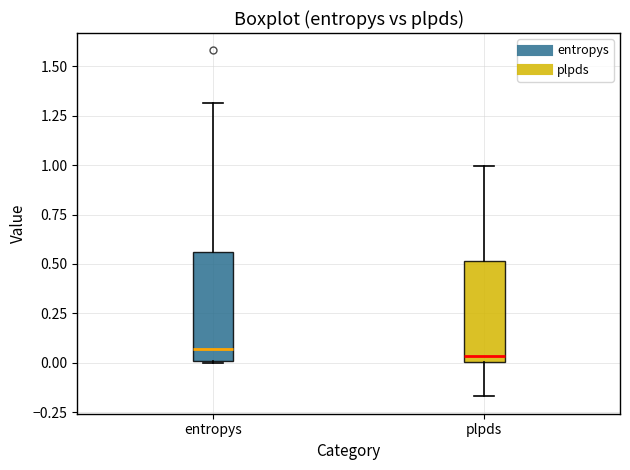

Where does the upper whisker of the box for entropys end on the y-axis? The values are not printed on the chart, so give them approximately, as read against the axis.

1.30